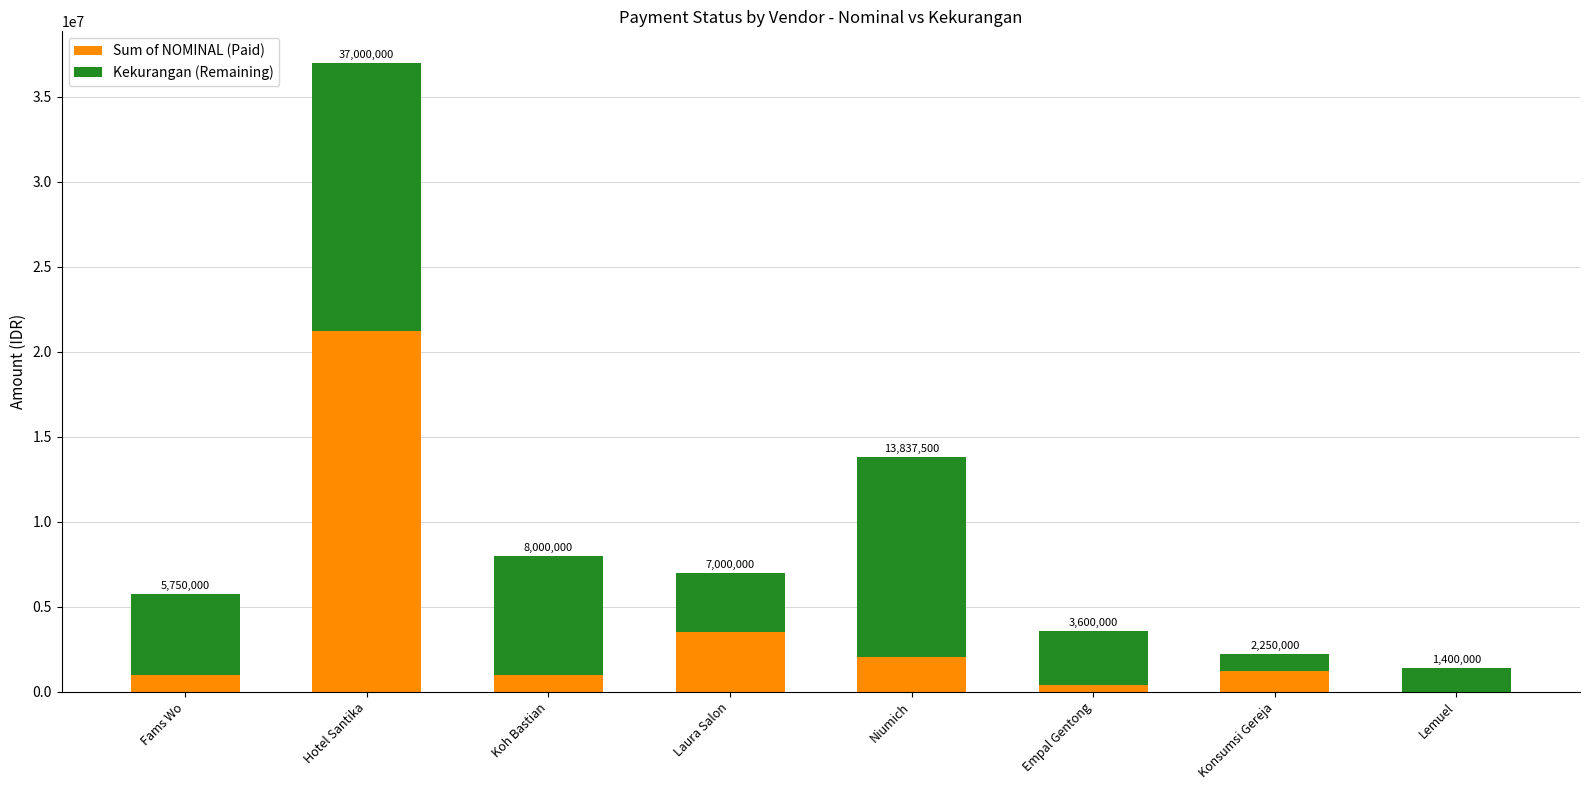

Where does the Kekurangan (Remaining) series first go above 4750000?

Hotel Santika